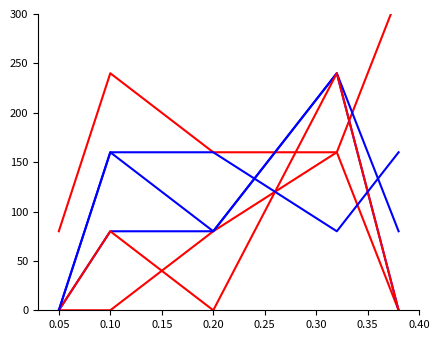

True or false: CI01000014_691412_691686.B has more than 1 interior local peaks.

False